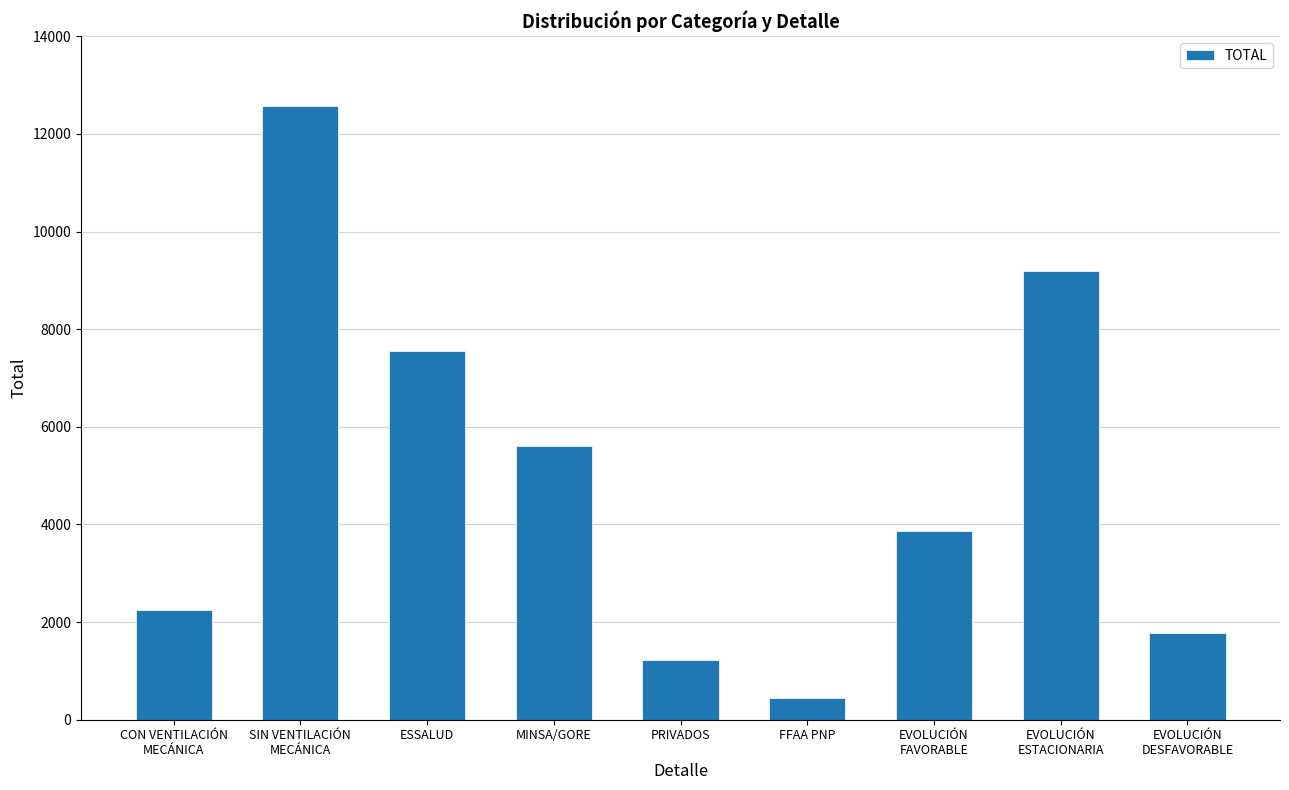

What is the ratio of the value at EVOLUCIÓN
ESTACIONARIA to the value at FFAA PNP?

21.1